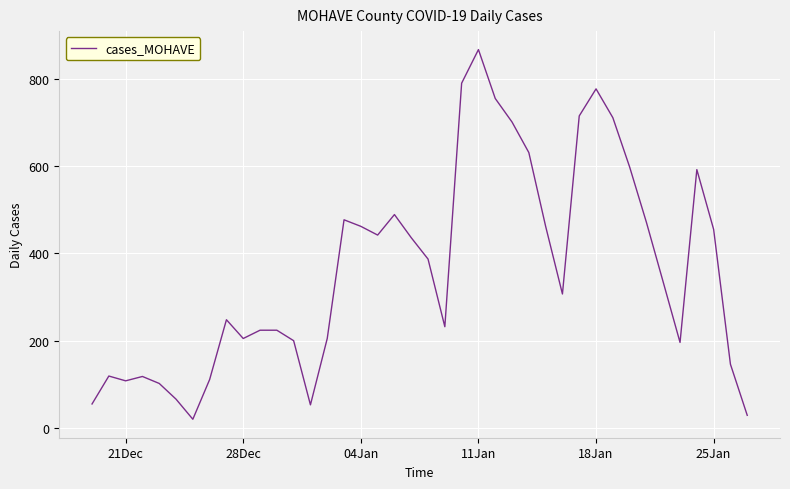

What is the difference between the maximum and minimum values?

847